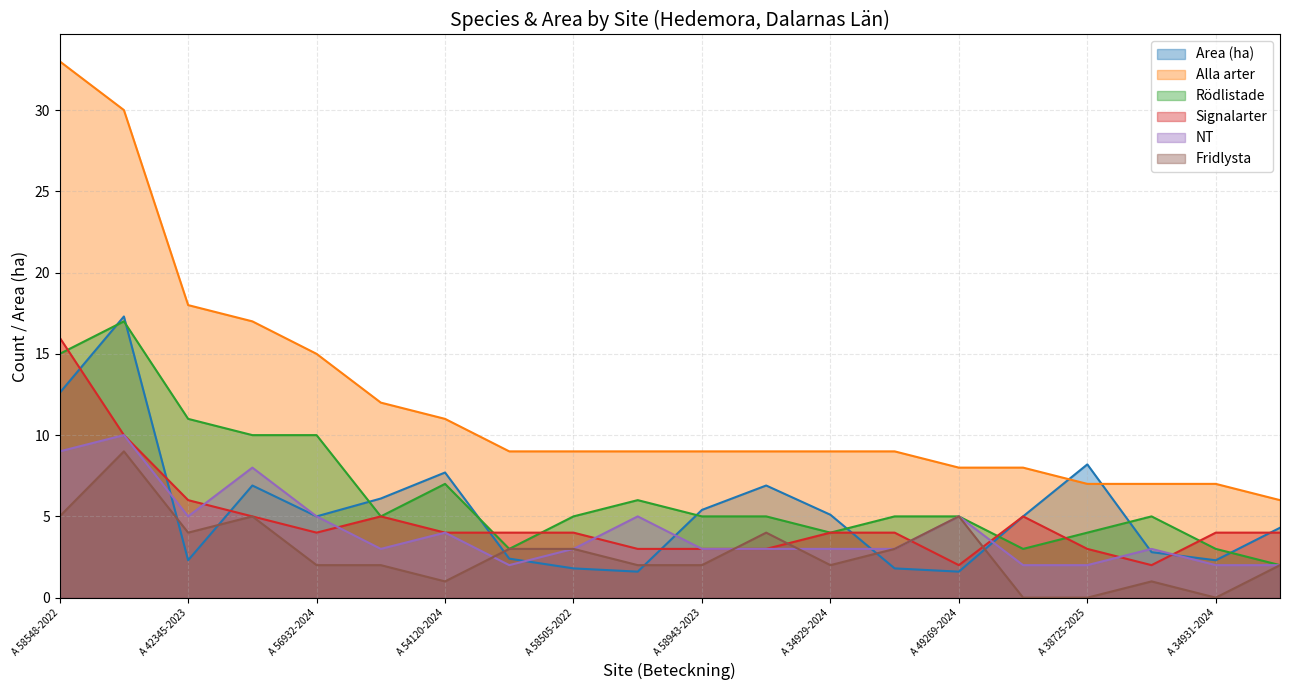

Where is the first local minimum for Fridlysta?

A 42345-2023